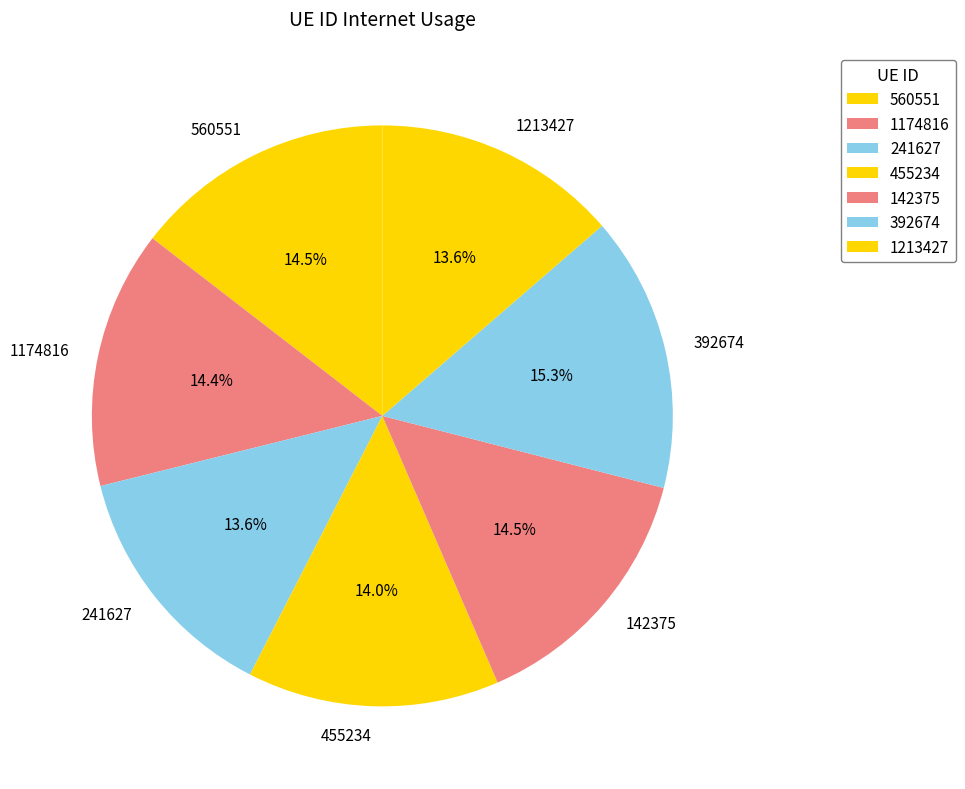

To the nearest percent, what percentage of the pie is 455234?

14%